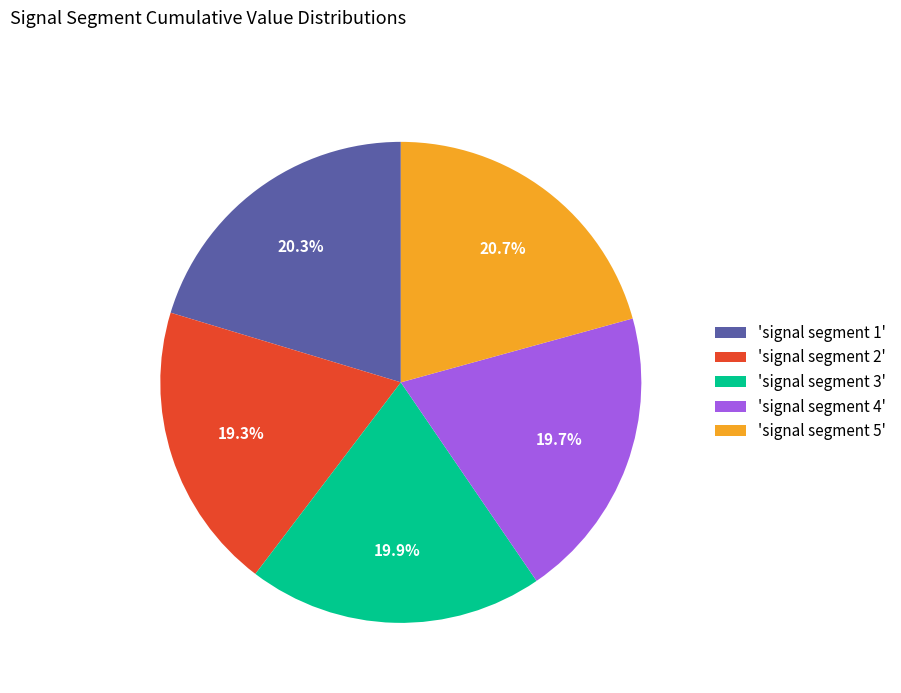

Does any single category account for the majority?

No